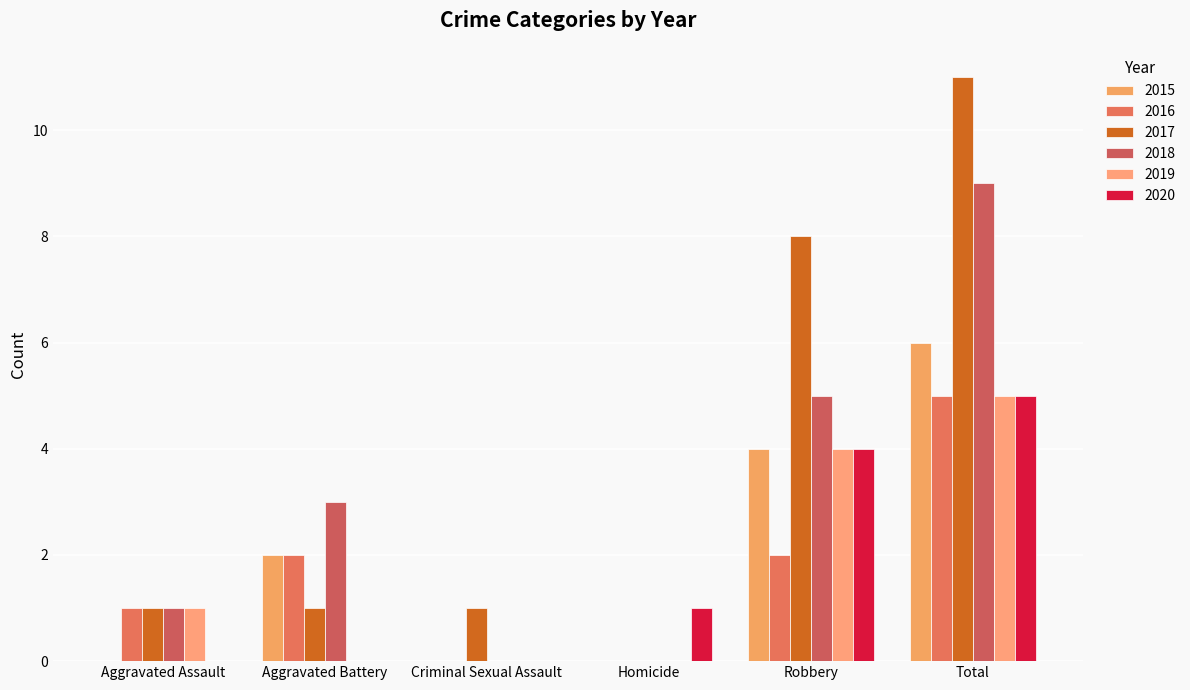

Is it true that 2019 equals 0 at Criminal Sexual Assault?

True